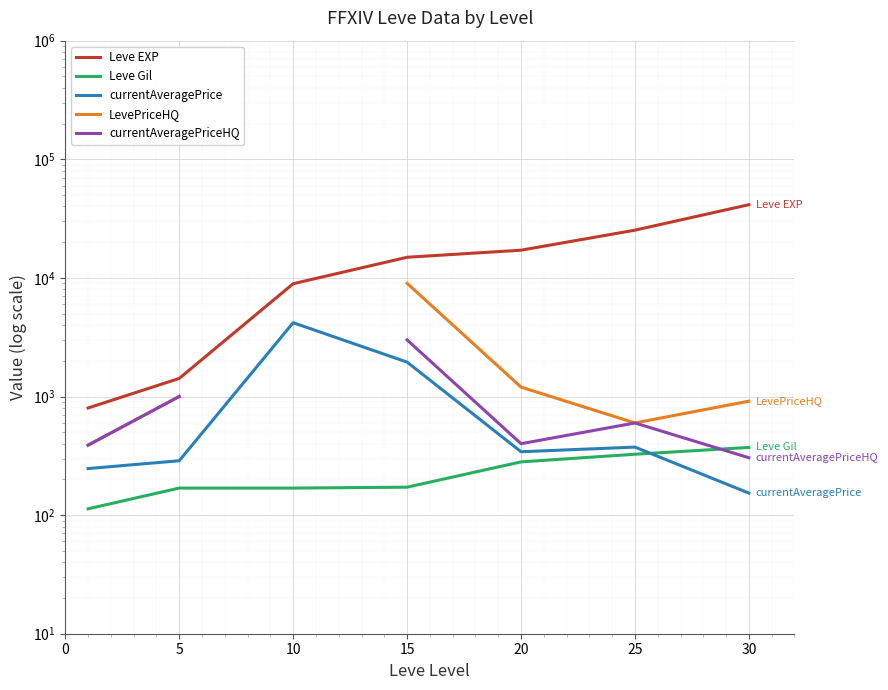

What is the highest value of the Leve Gil series?

372.0